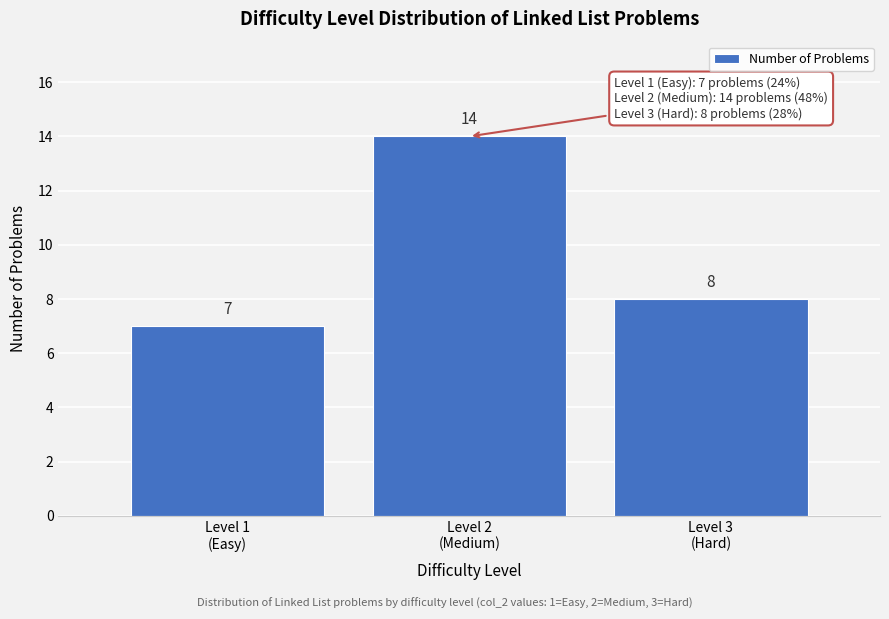

Reading right to left, list all the values displayed in this chart.

8	14	7